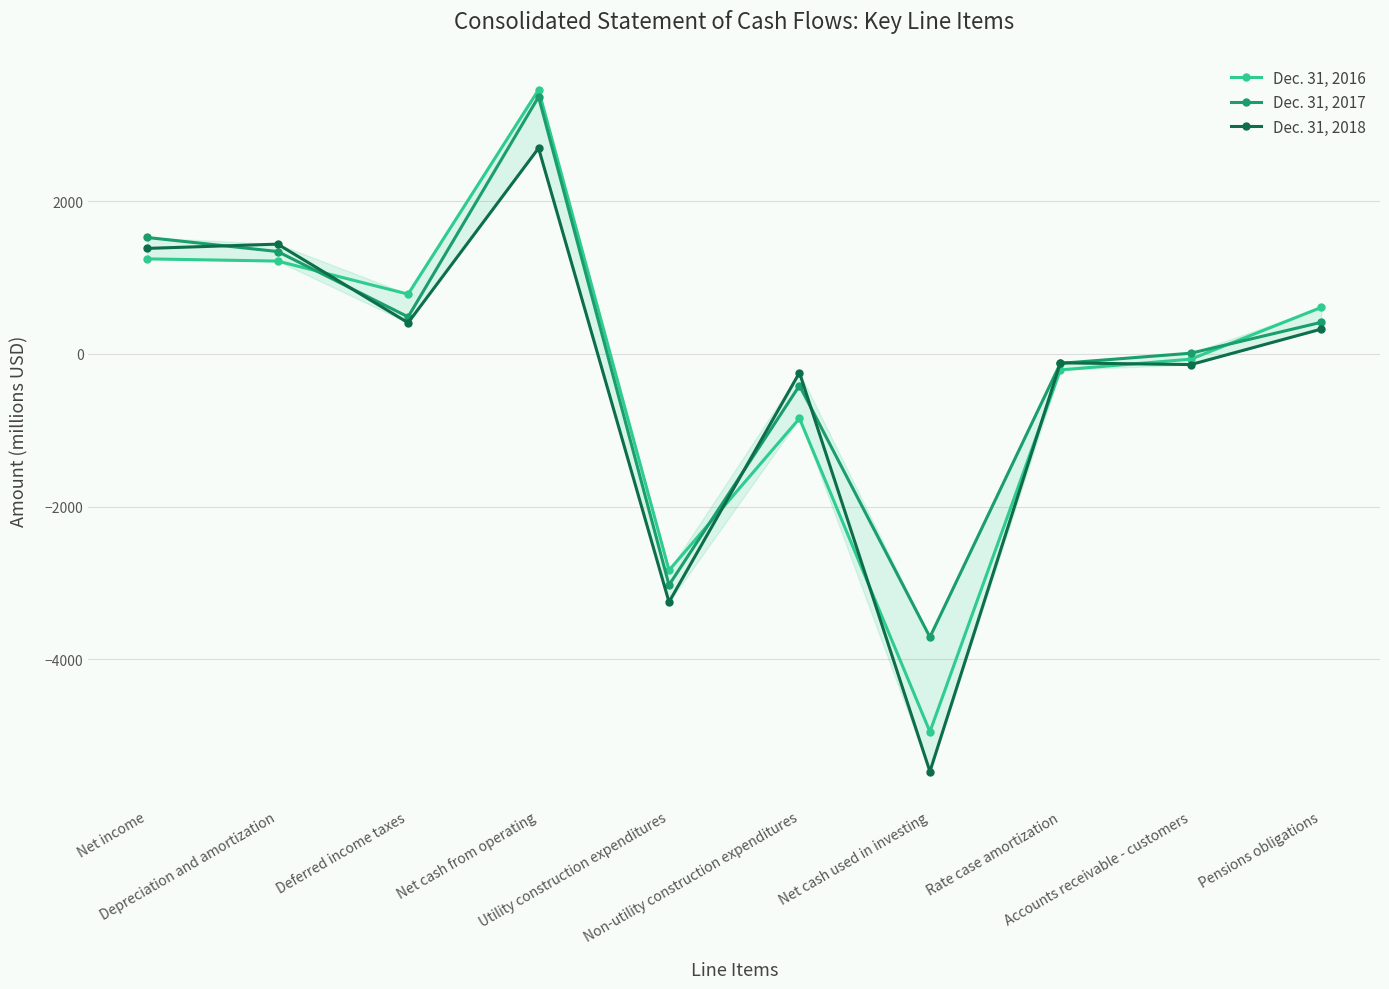

List the series in order of their overall mean, lowest first.

Dec. 31, 2018, Dec. 31, 2016, Dec. 31, 2017